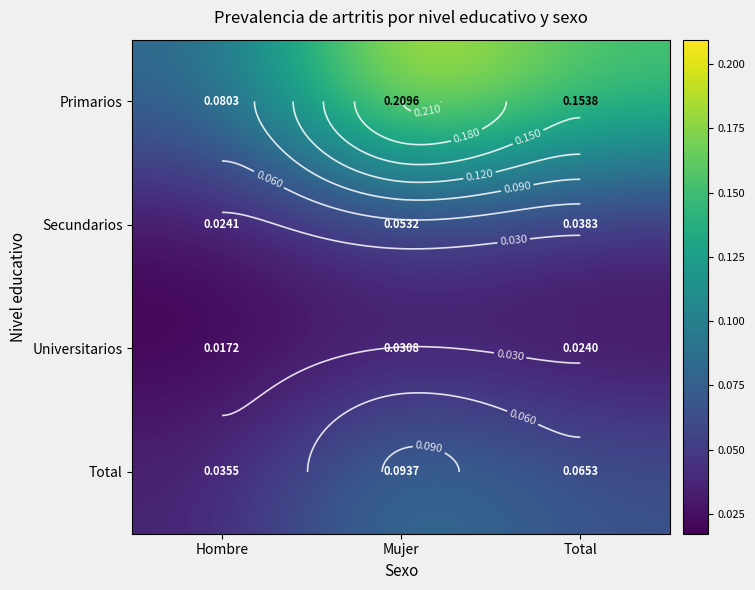

Rank the series at Mujer from highest to lowest value.

Primarios, Total, Secundarios, Universitarios